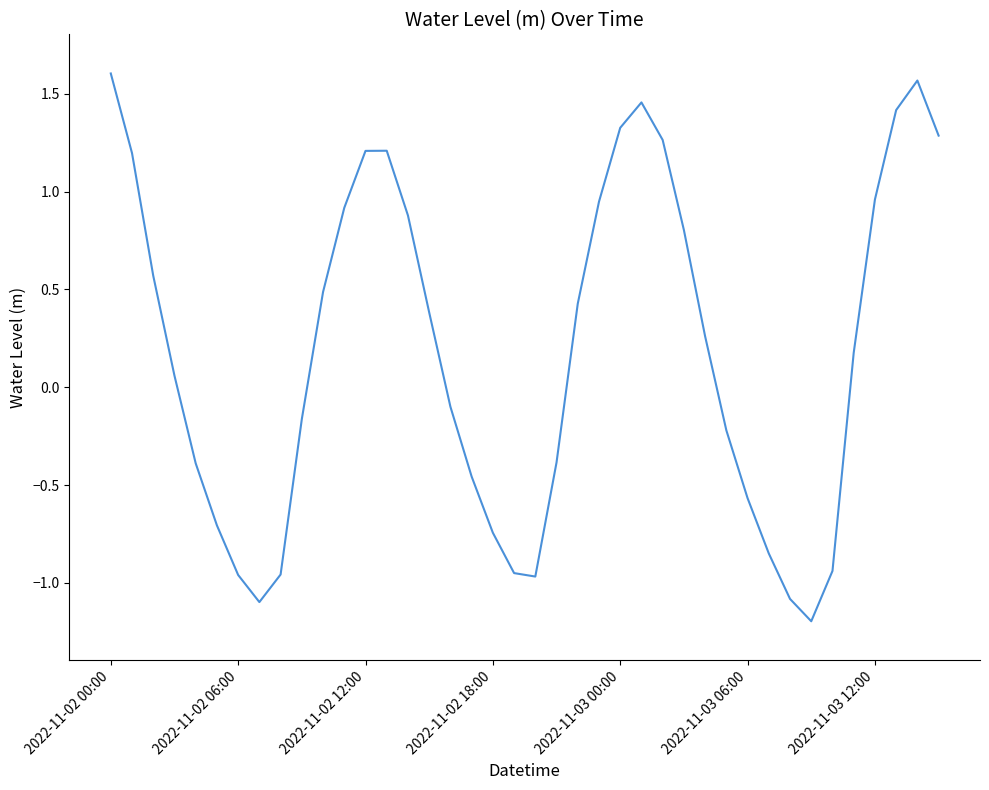

What is the minimum value shown in the chart?

-1.2